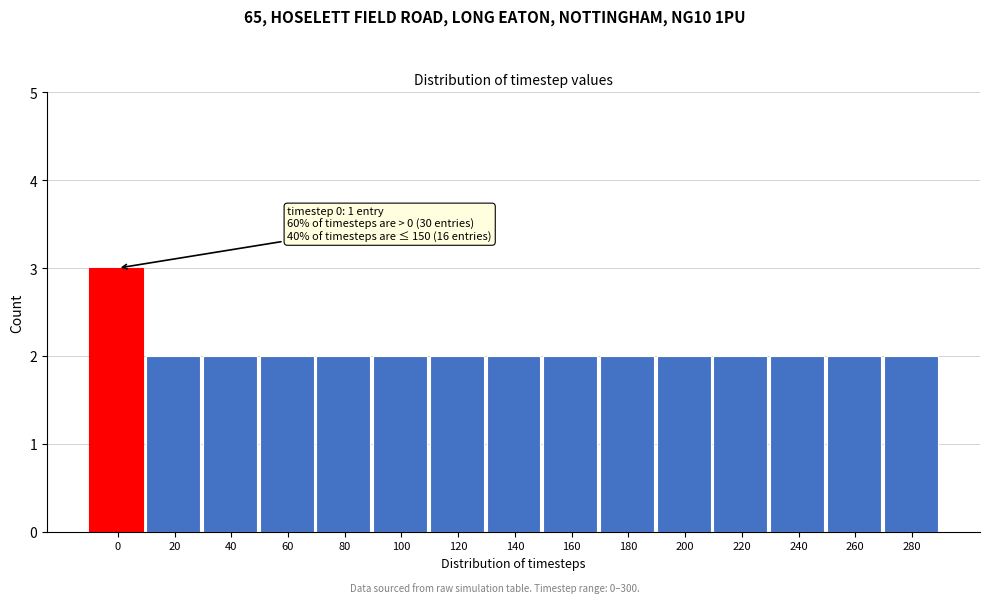

Reading left to right, extract all data points from this chart.

0=3	20=2	40=2	60=2	80=2	100=2	120=2	140=2	160=2	180=2	200=2	220=2	240=2	260=2	280=2